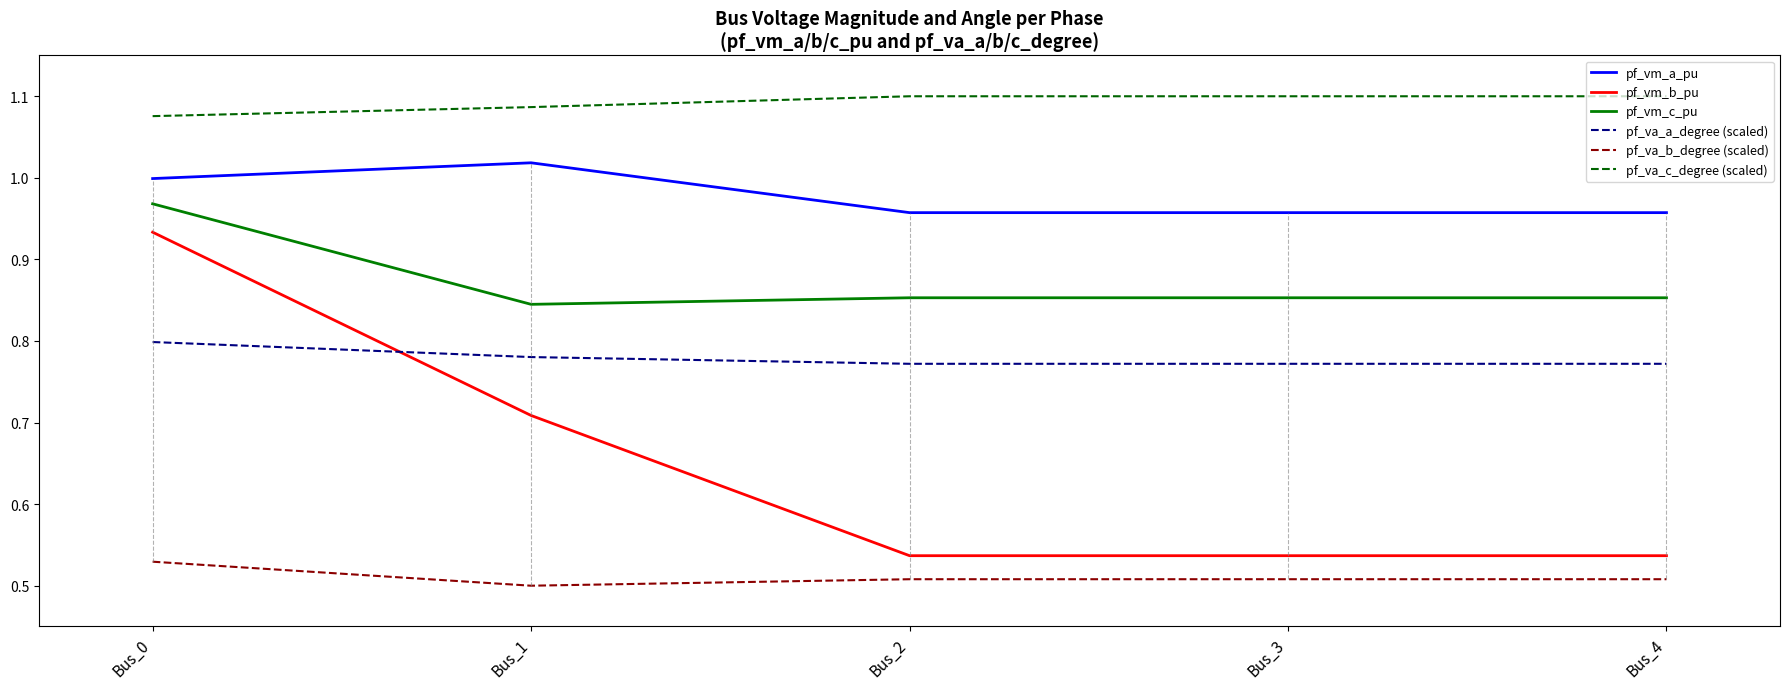

List the series in order of their overall mean, lowest first.

pf_va_b_degree (scaled), pf_vm_b_pu, pf_va_a_degree (scaled), pf_vm_c_pu, pf_vm_a_pu, pf_va_c_degree (scaled)